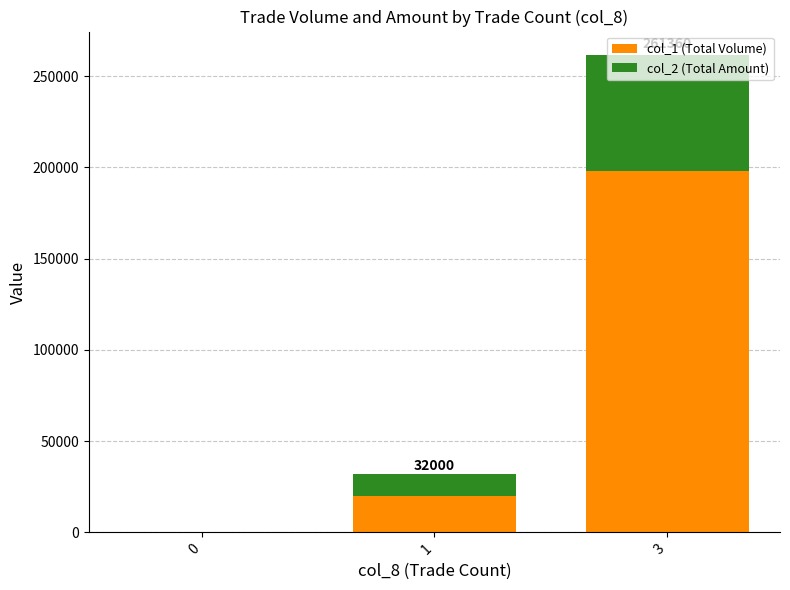

What are all the series names shown in the legend?

col_1 (Total Volume), col_2 (Total Amount)